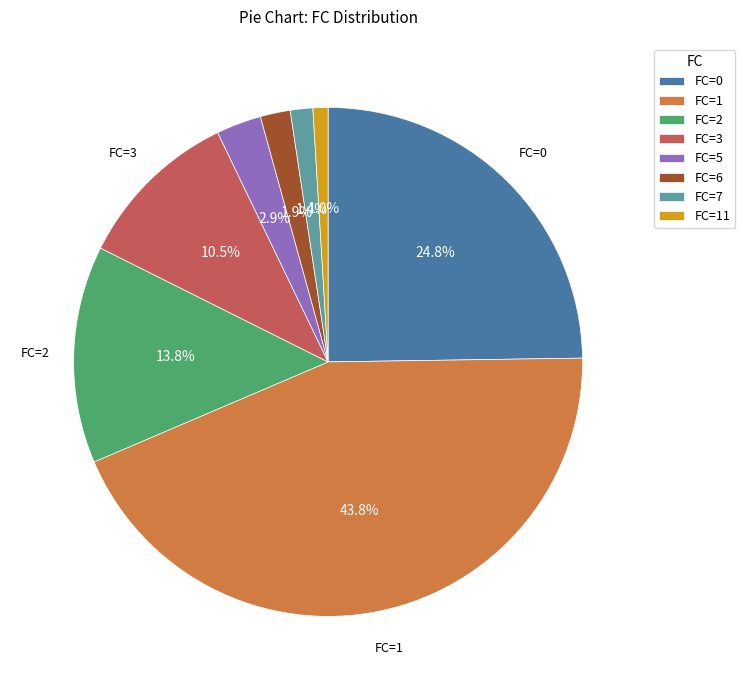

Do FC=6 and FC=1 together represent more than half of the pie?

No